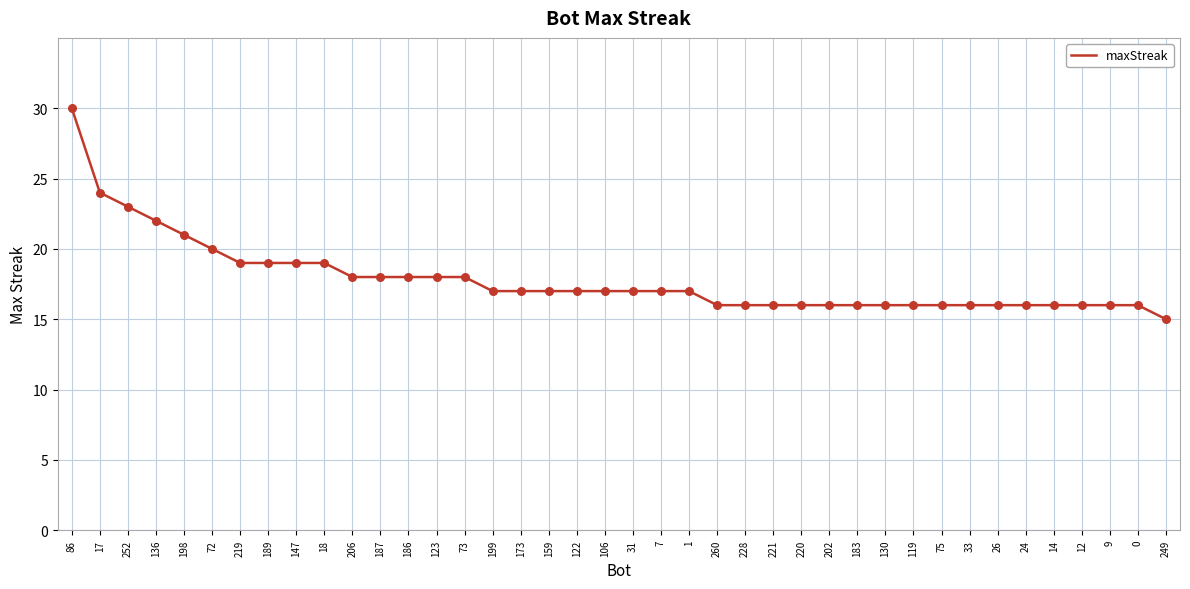

Approximately how many times larger is the value at 12 compared to 7?

0.9